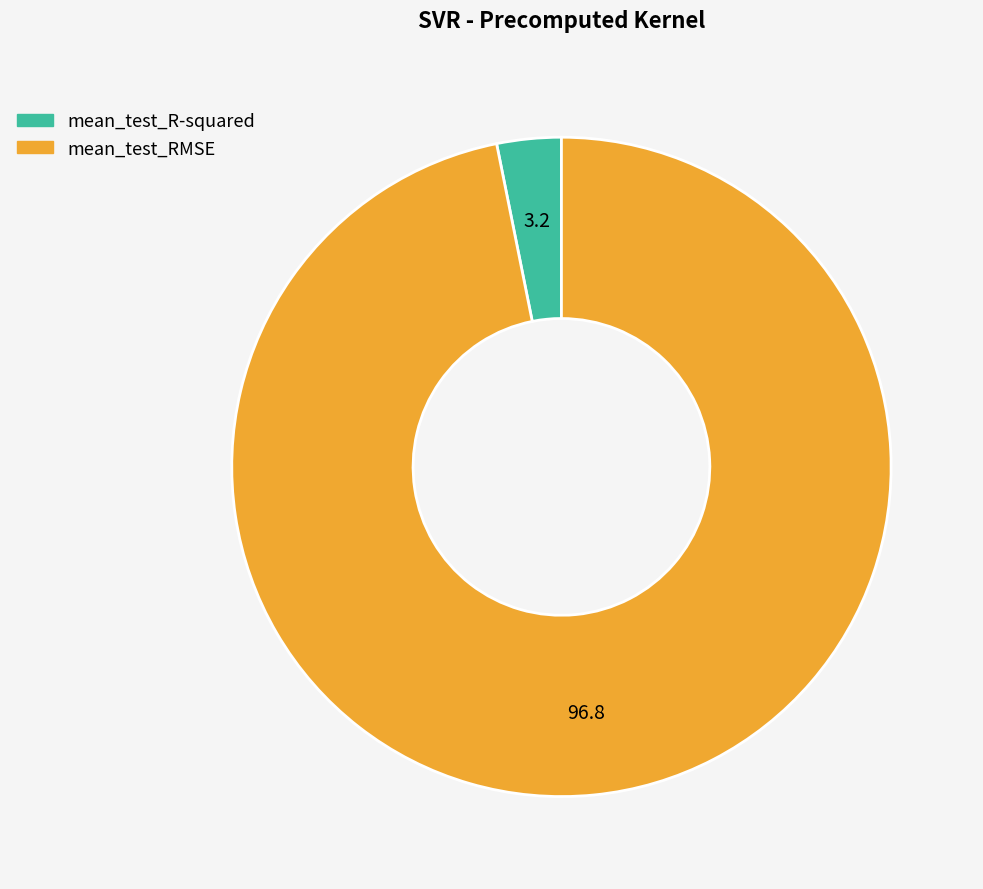

Which has a higher value, mean_test_RMSE or mean_test_R-squared?

mean_test_RMSE